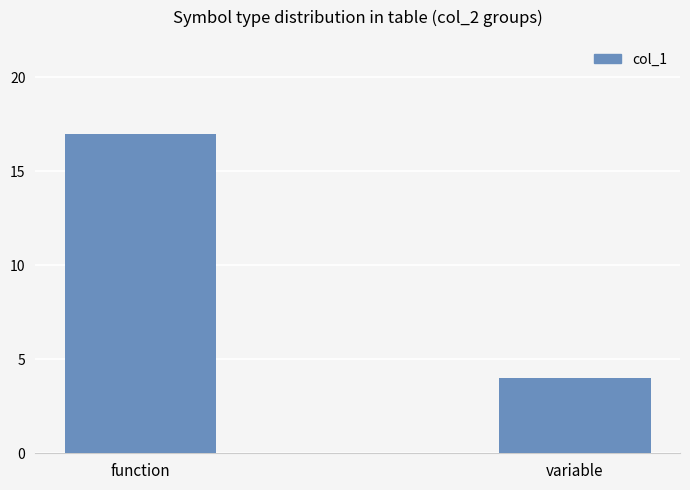

Approximately how many times larger is the value at variable compared to function?

0.2